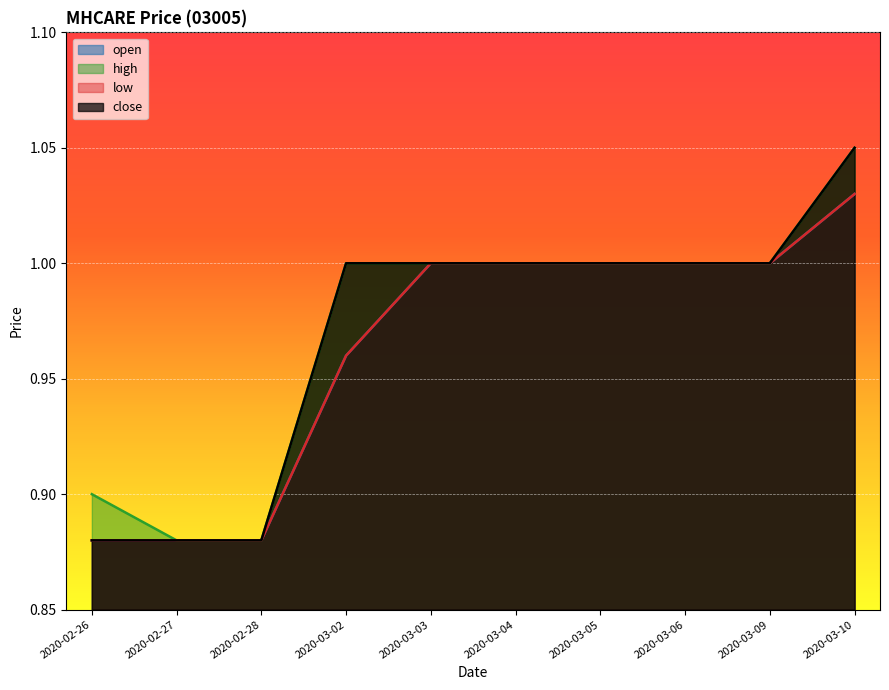

True or false: high and open cross at least once.

False